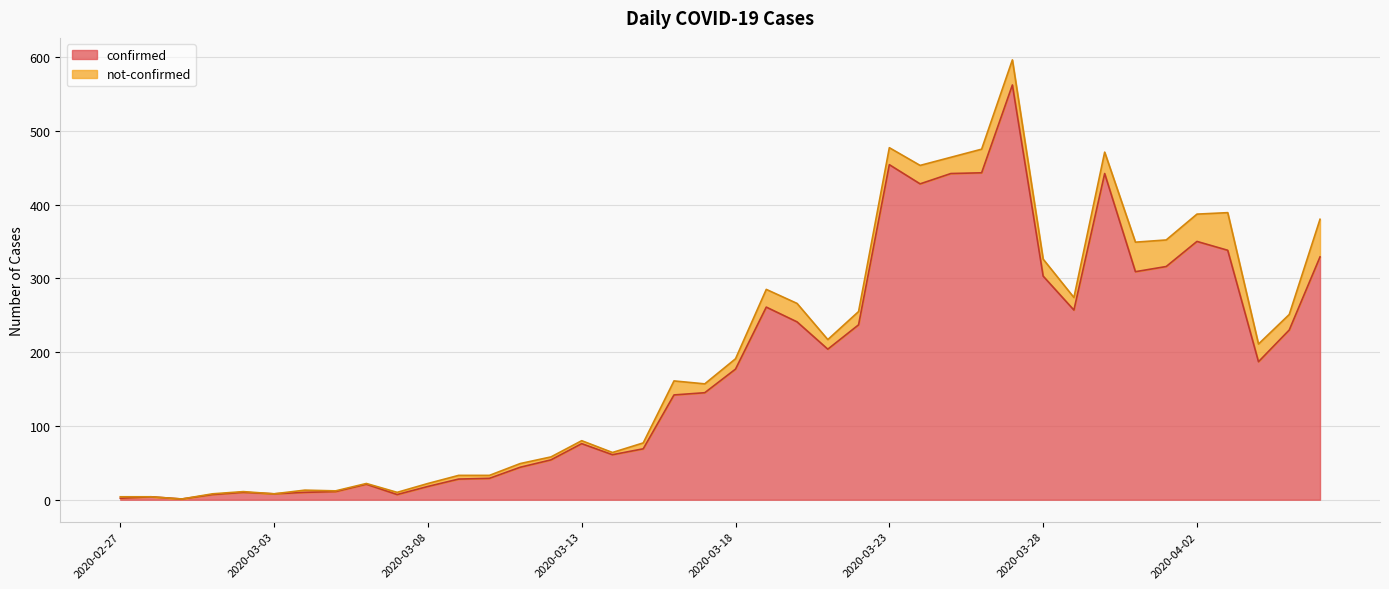

Count the number of categories in the chart.

40